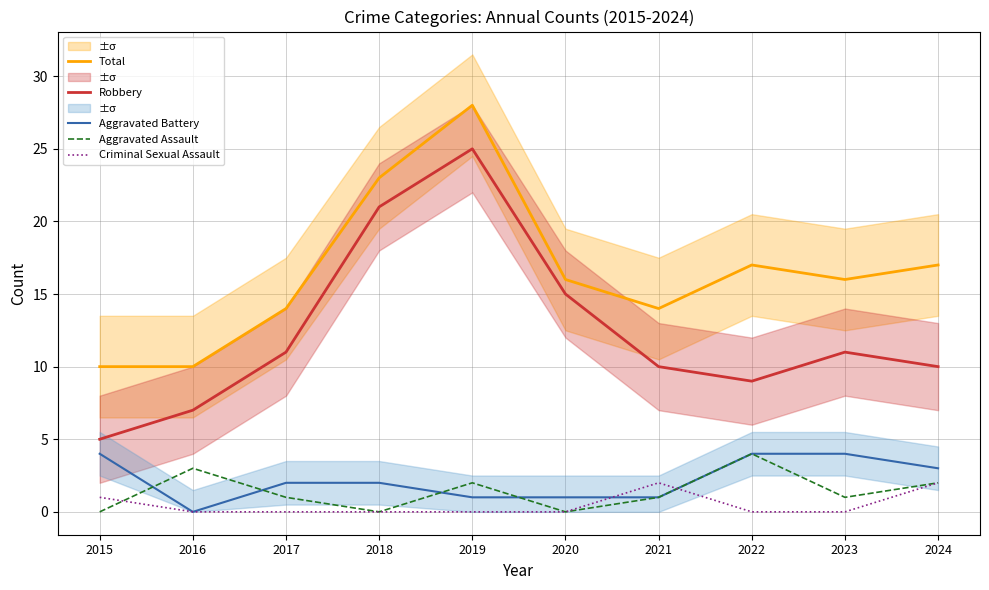

Which series changed the most between 2019 and 2020?

Total